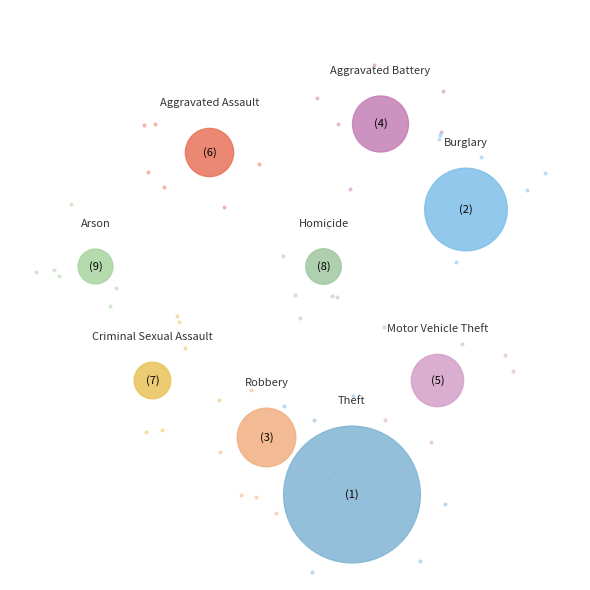

To the nearest percent, what is the average slice percentage?

11%